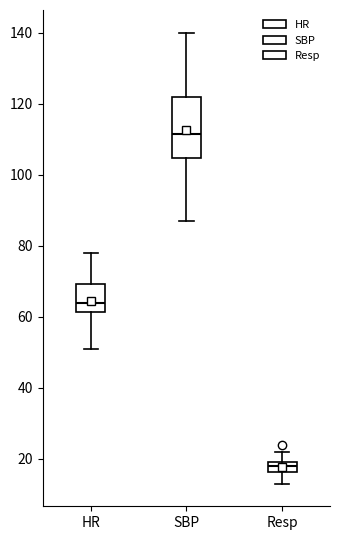

Where does the upper whisker of the box for SBP end on the y-axis? The values are not printed on the chart, so give them approximately, as read against the axis.

140